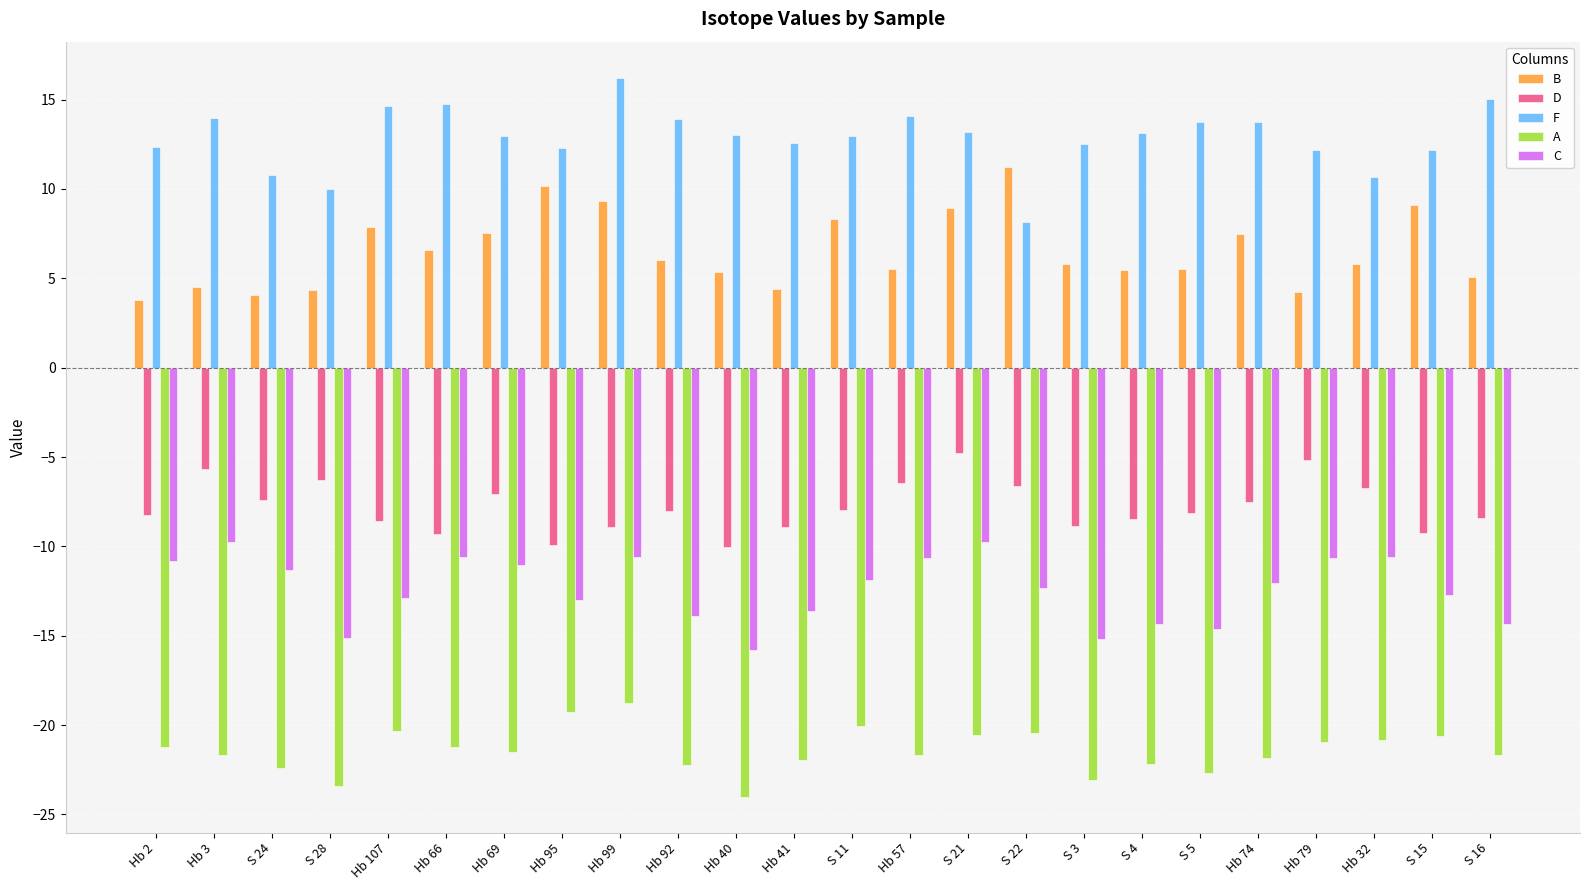

True or false: A has a value of -35.0 at S 22.

False